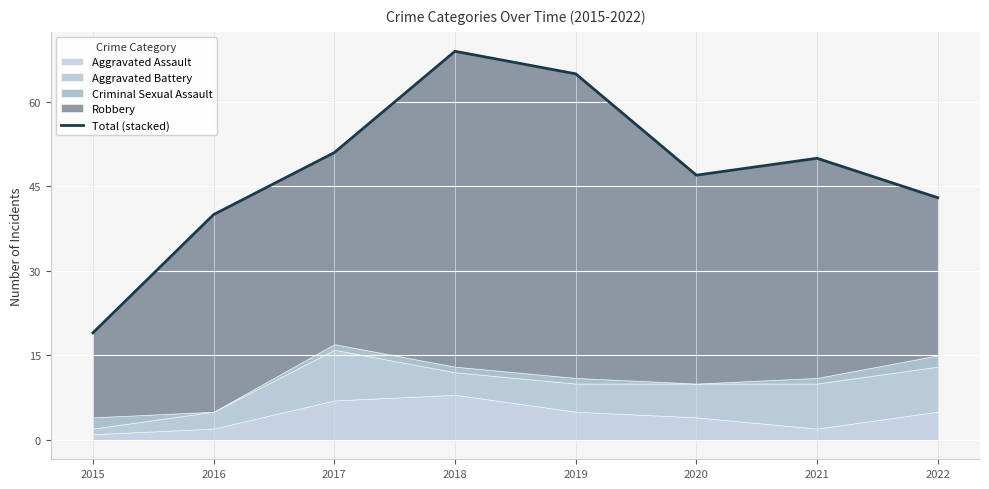

Is it true that the value at 2019 is 65?

True